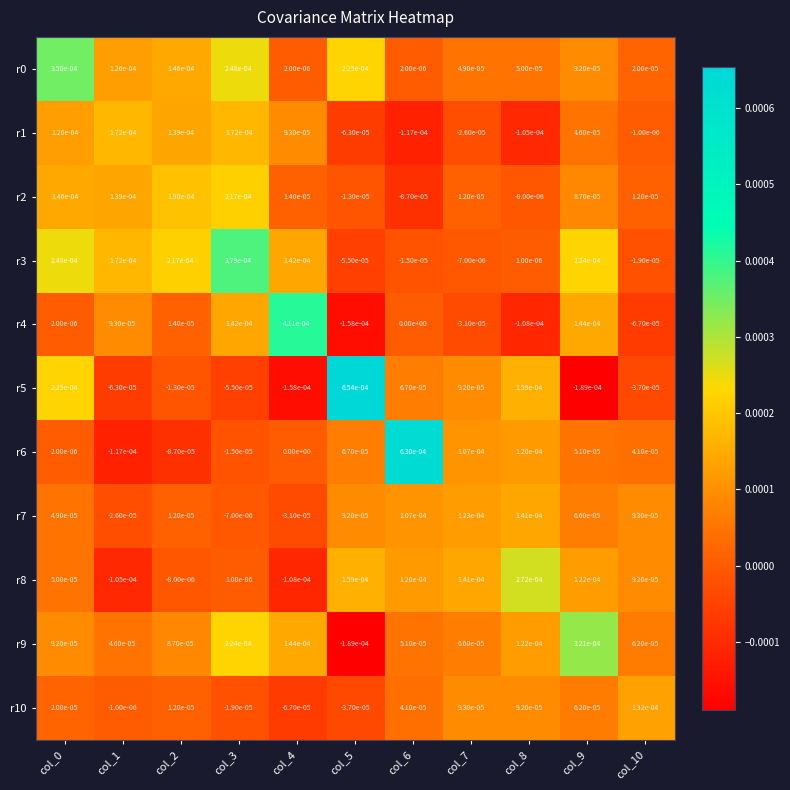

Is the value of r8 at col_8 greater than the value of r1 at col_6?

Yes